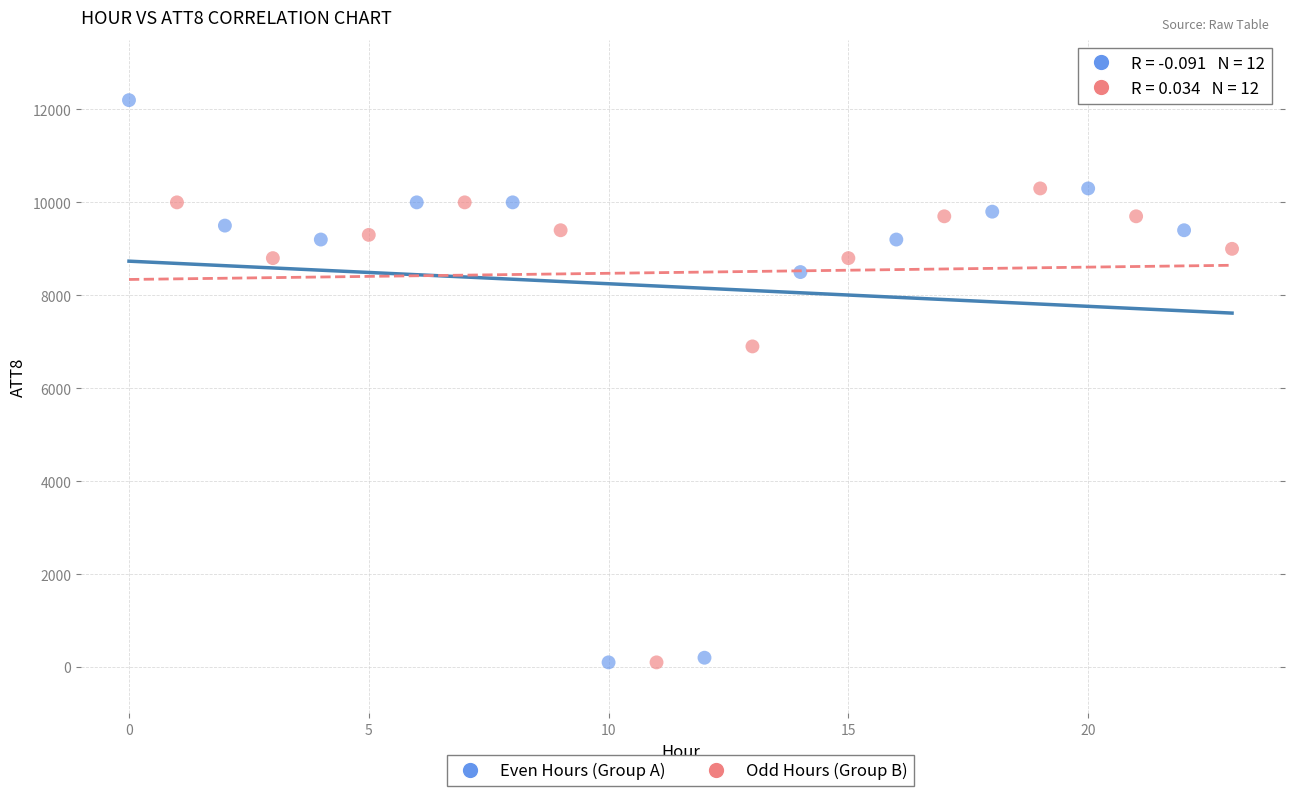

Which series has the widest spread of Y values?

Even Hours (Group A)